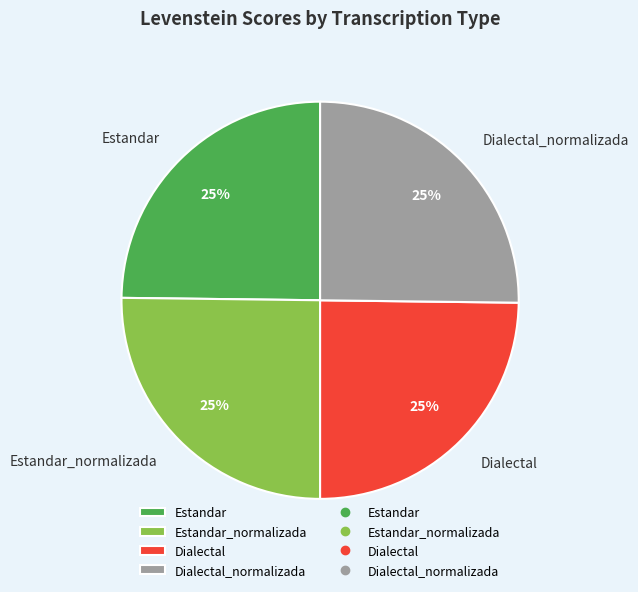

Count the number of slices in the pie.

4